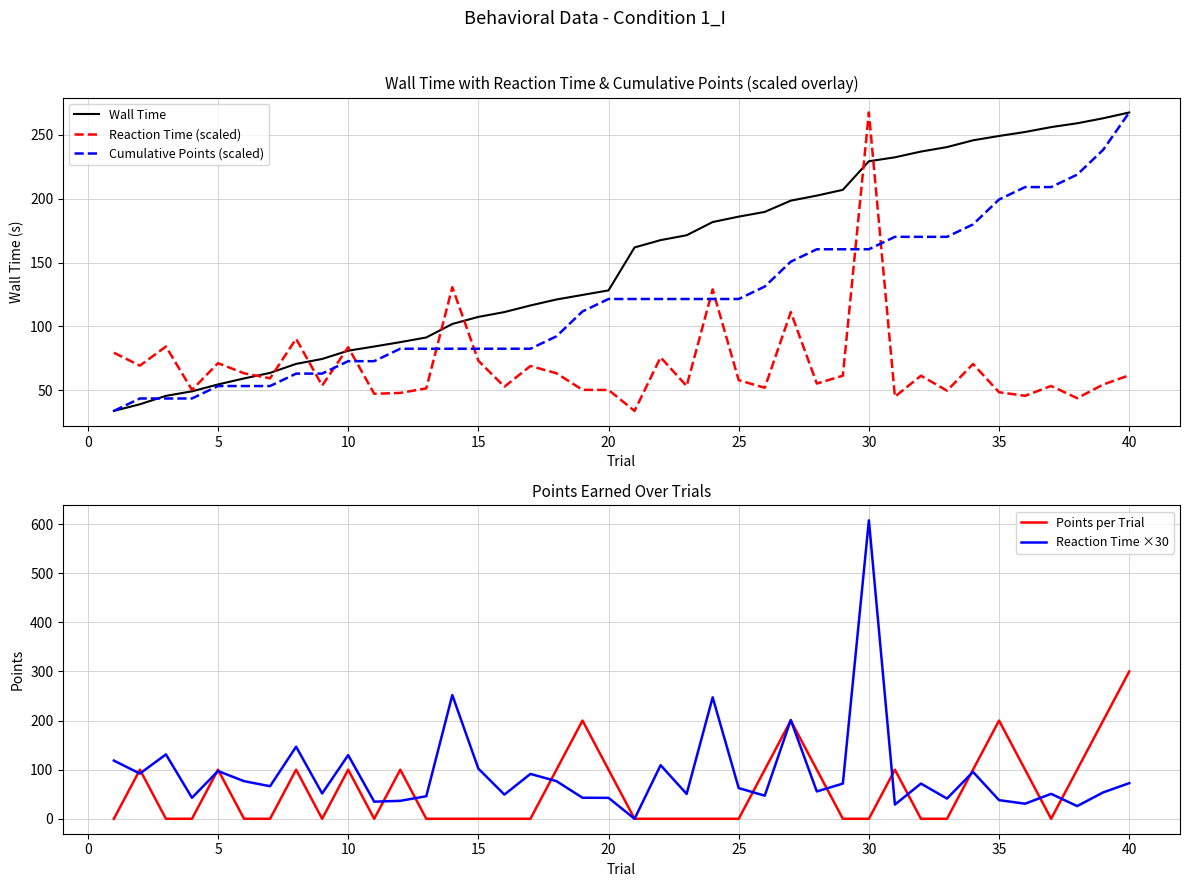

How many values in the Reaction Time (scaled) series are below 59?

20